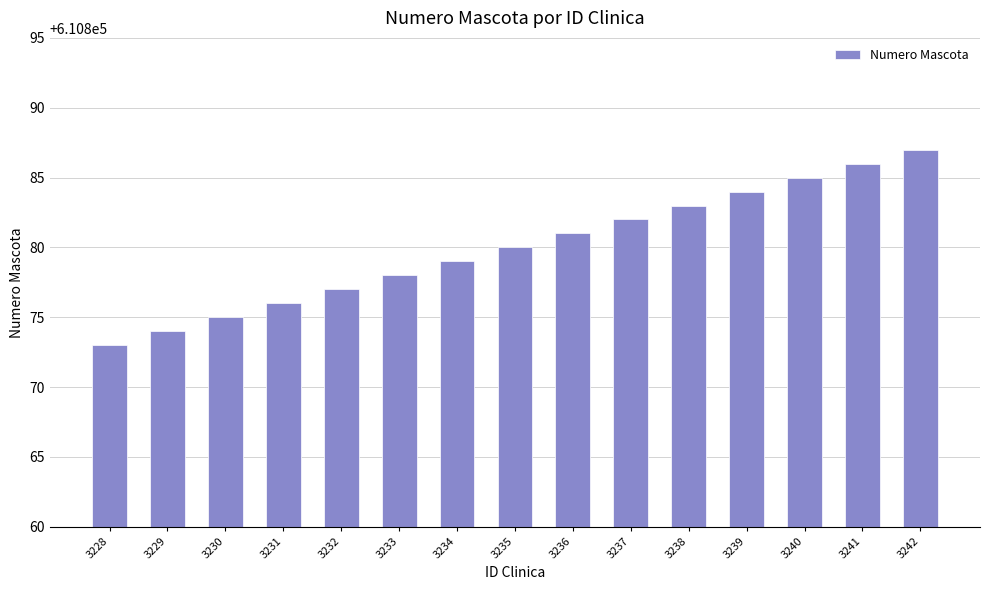

What is the difference between the maximum and minimum values?

14